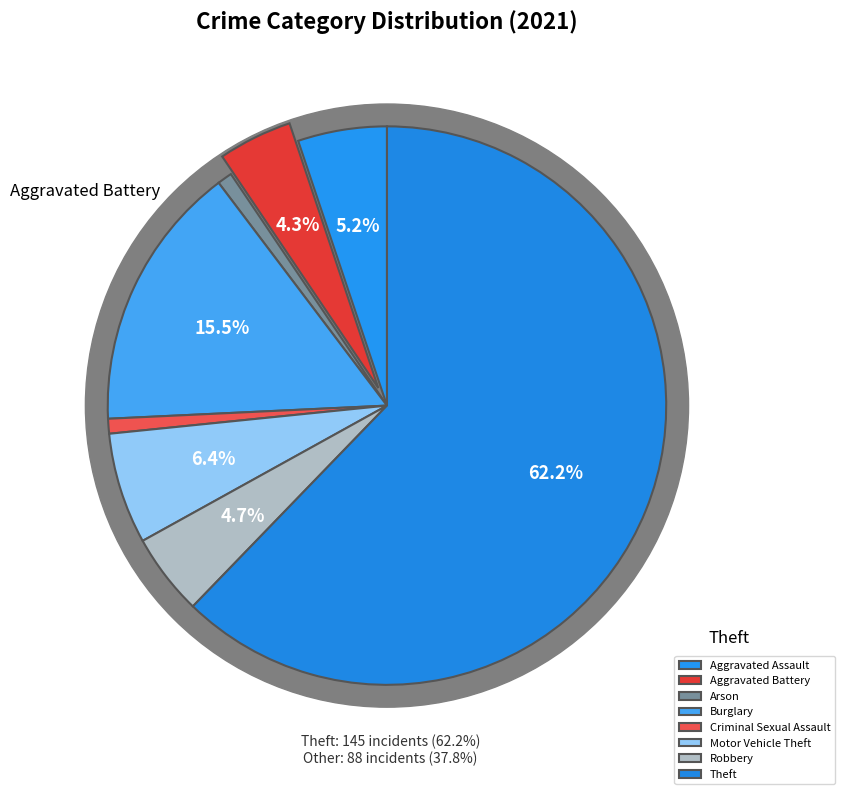

Which slice represents more than half of the pie?

Theft